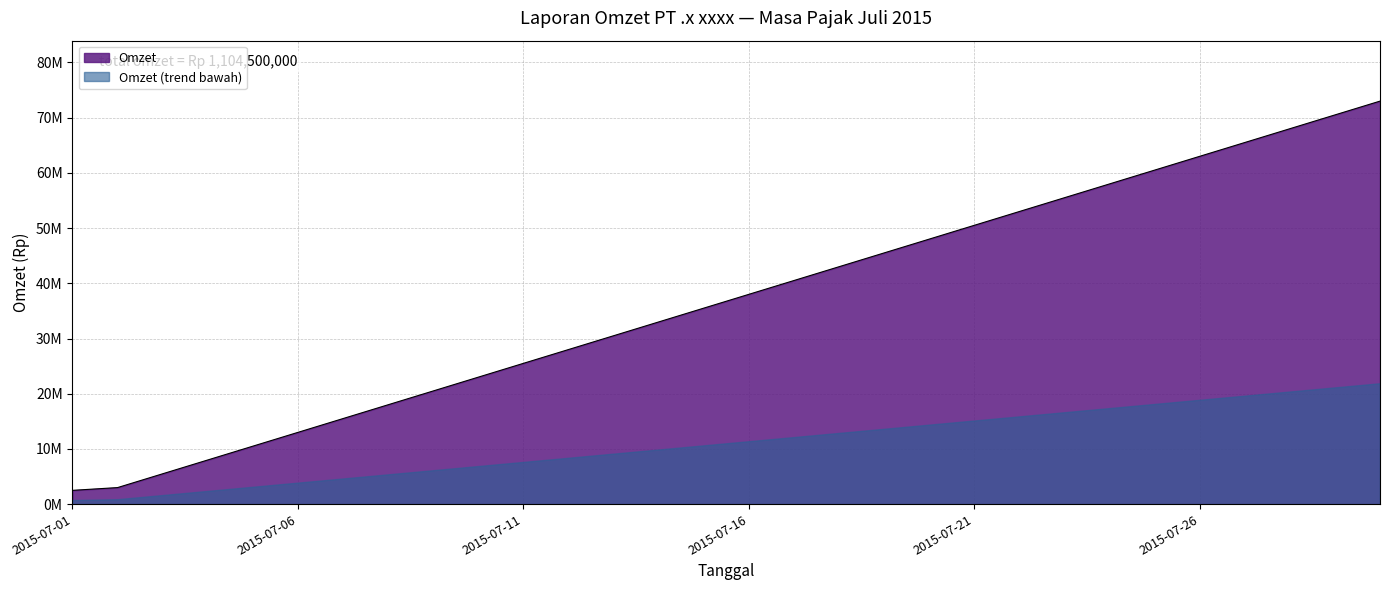

Does the chart display data point markers on the line(s)?

No